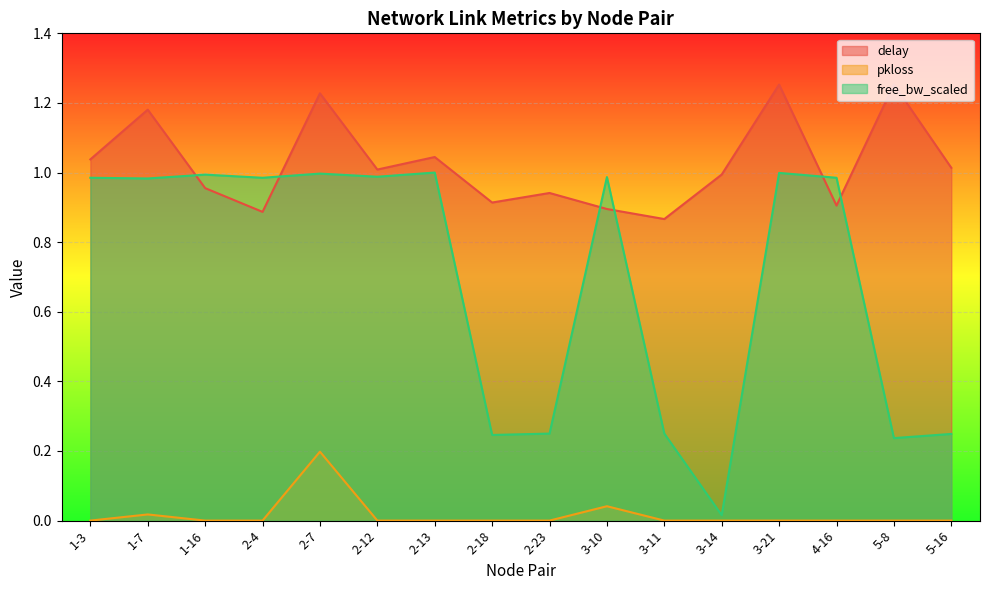

Reading left to right, list all the values displayed in this chart.

delay: 1-3=1.0	1-7=1.2	1-16=1.0	2-4=0.9	2-7=1.2	2-12=1.0	2-13=1.0	2-18=0.9	2-23=0.9	3-10=0.9	3-11=0.9	3-14=1.0	3-21=1.3	4-16=0.9	5-8=1.3	5-16=1.0
pkloss: 1-3=0.0	1-7=0.0	1-16=0.0	2-4=0.0	2-7=0.2	2-12=0.0	2-13=0.0	2-18=0.0	2-23=0.0	3-10=0.0	3-11=0.0	3-14=0.0	3-21=0.0	4-16=0.0	5-8=0.0	5-16=0.0
free_bw_scaled: 1-3=1.0	1-7=1.0	1-16=1.0	2-4=1.0	2-7=1.0	2-12=1.0	2-13=1.0	2-18=0.2	2-23=0.2	3-10=1.0	3-11=0.2	3-14=0.0	3-21=1.0	4-16=1.0	5-8=0.2	5-16=0.2